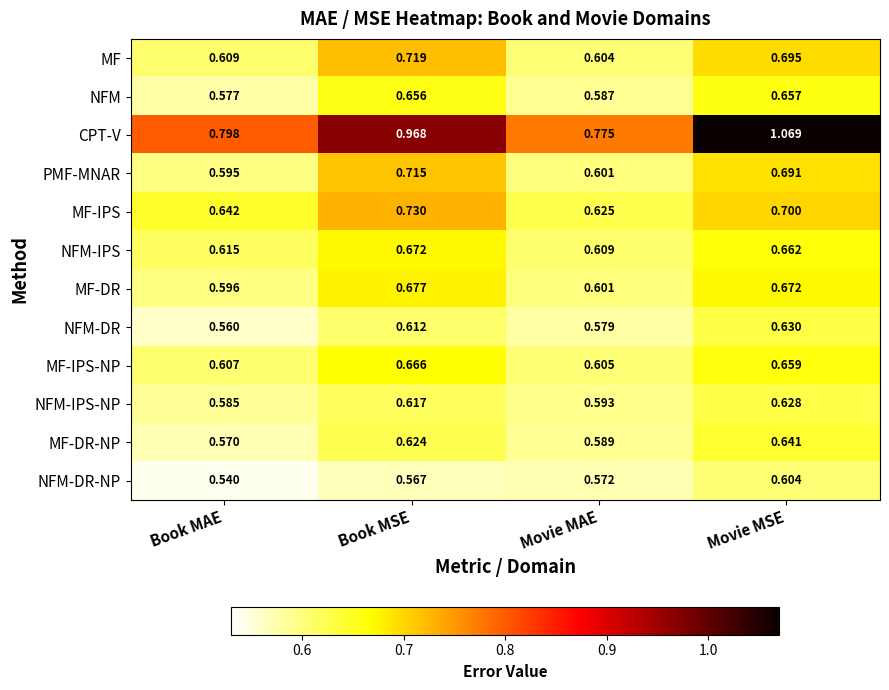

Is the value of NFM-DR at Movie MSE greater than the value of MF-IPS-NP at Book MSE?

No